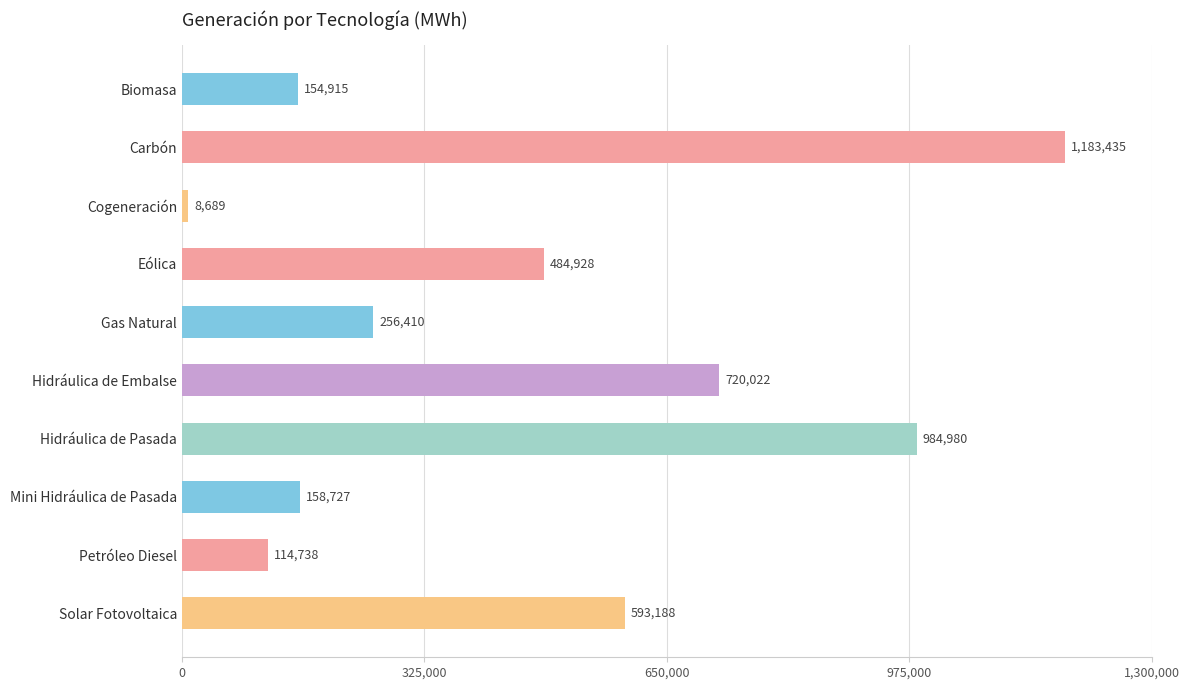

Approximately how many times larger is the value at Gas Natural compared to Eólica?

0.5